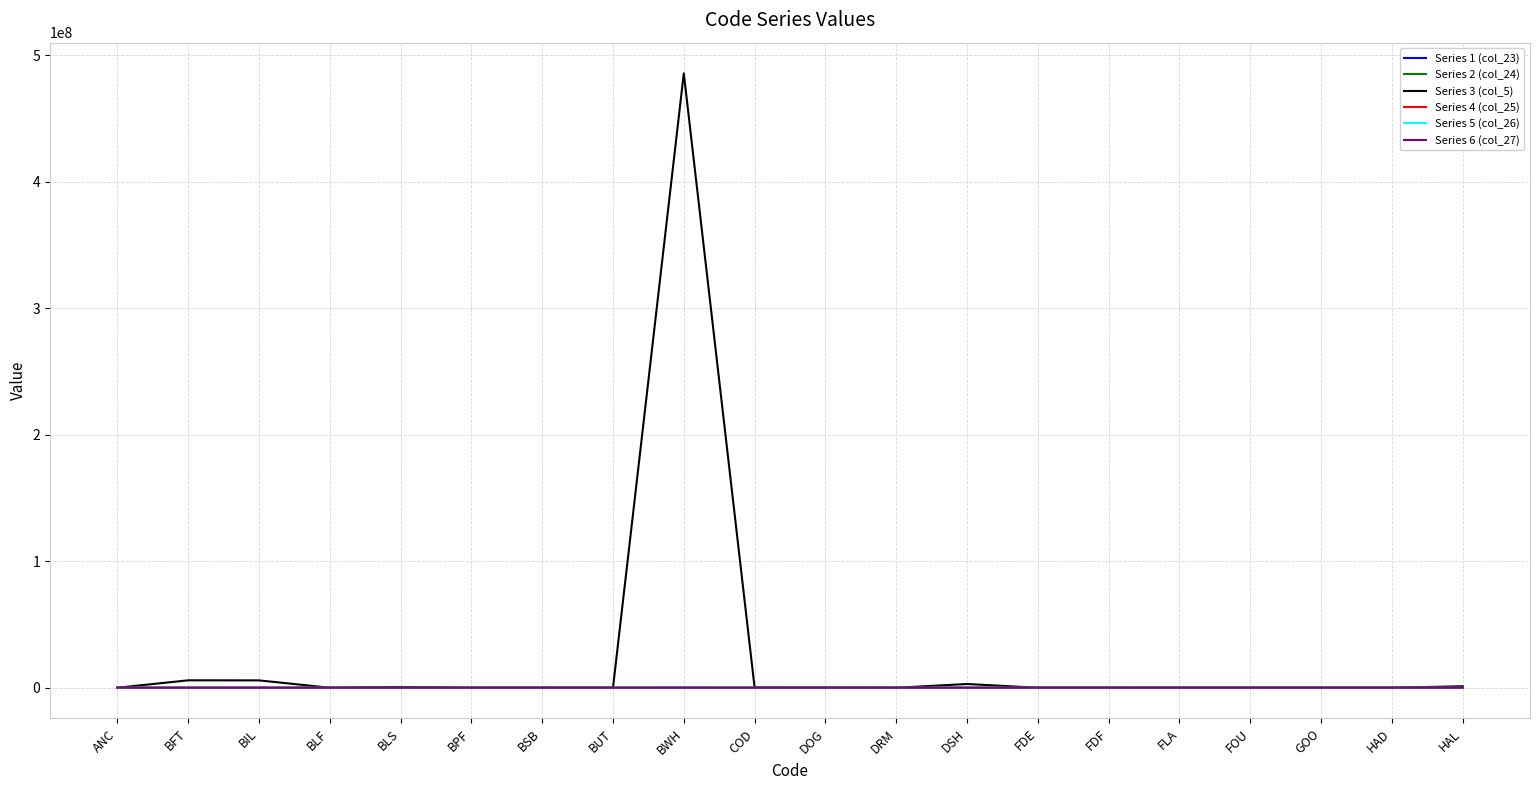

Which series has the largest total across all categories?

Series 3 (col_5)